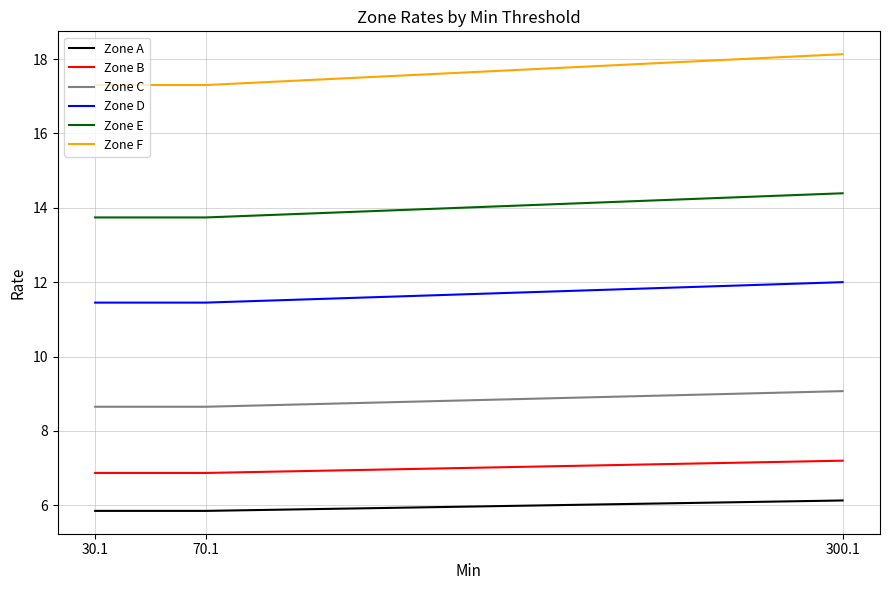

Read the Zone B value at 70.1.

6.9